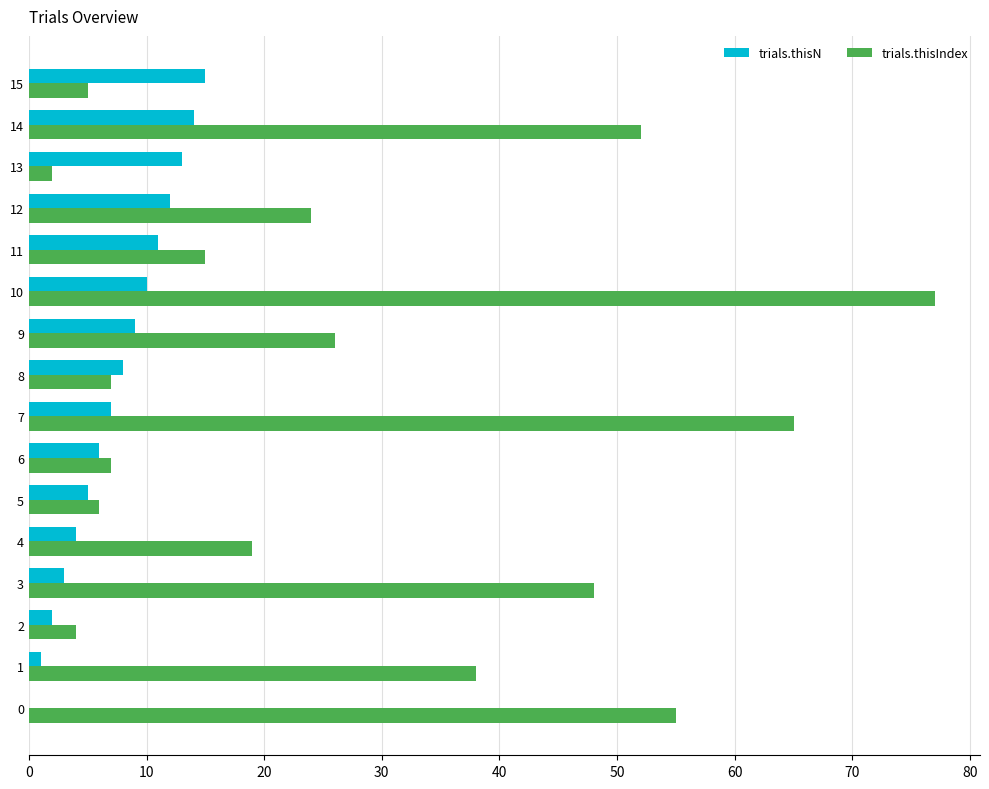

Which series changed the most between 4 and 7?

trials.thisIndex